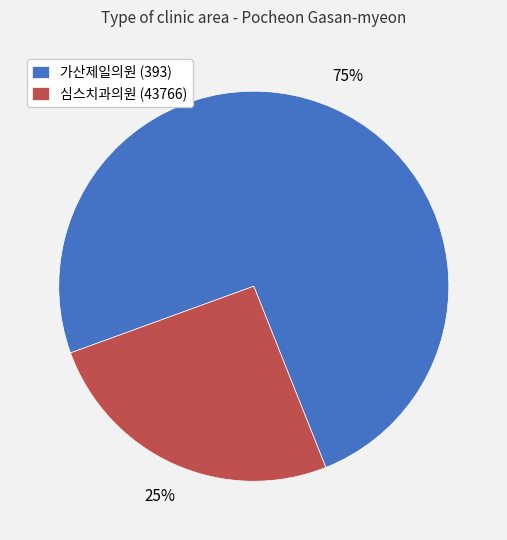

Between 가산제일의원 (393) and 심스치과의원 (43766), which is larger?

가산제일의원 (393)